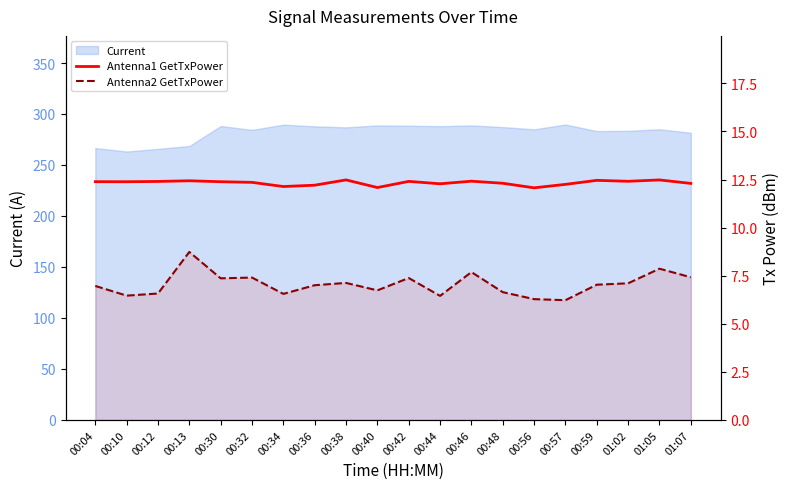

How many Antenna1 GetTxPower values are between 12 and 13?

20